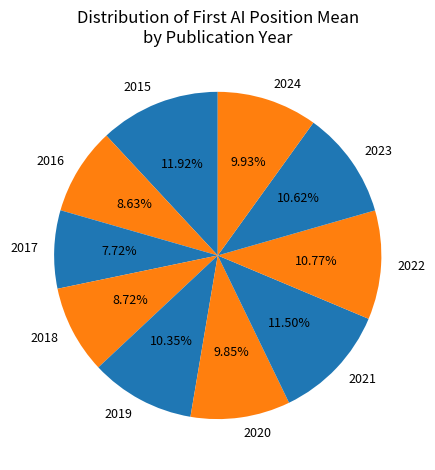

To the nearest percent, what portion does 2019 represent?

10%